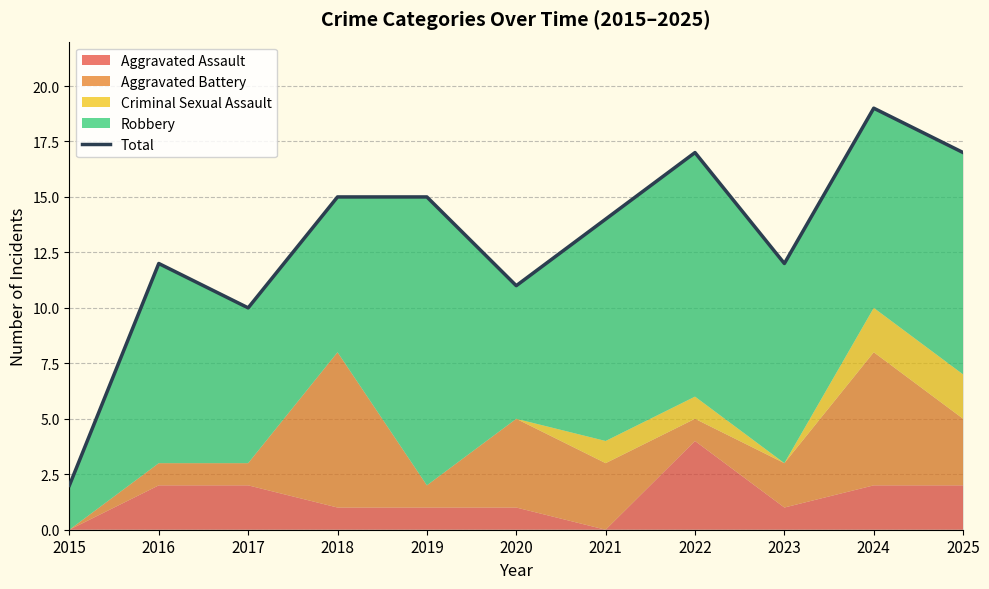

Reading left to right, list all the values displayed in this chart.

2015=2	2016=12	2017=10	2018=15	2019=15	2020=11	2021=14	2022=17	2023=12	2024=19	2025=17